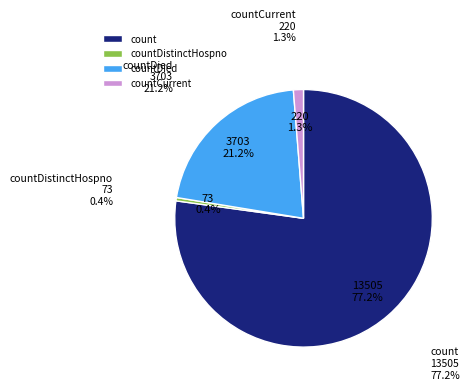

Is countCurrent the majority of the pie?

No